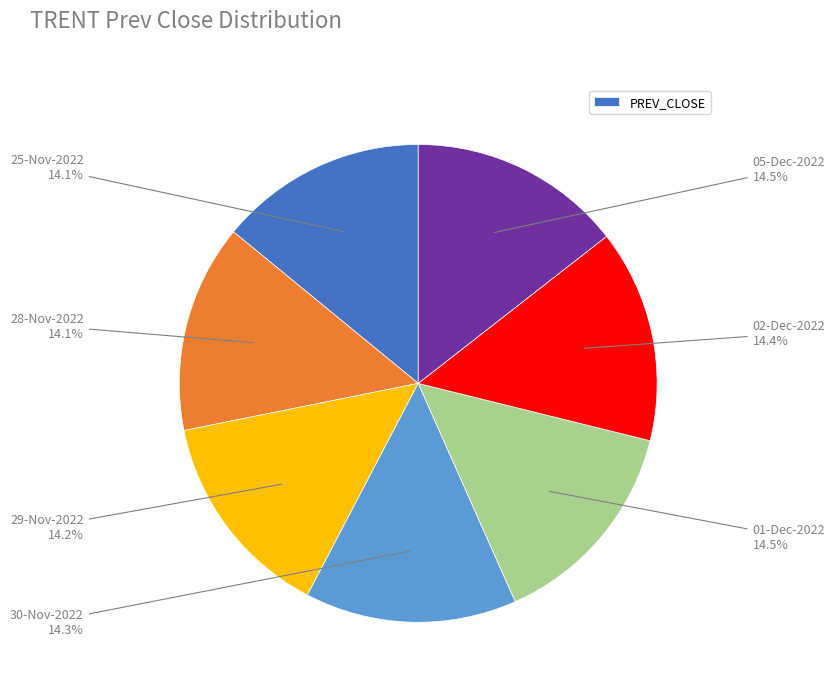

Does any single category account for the majority?

No